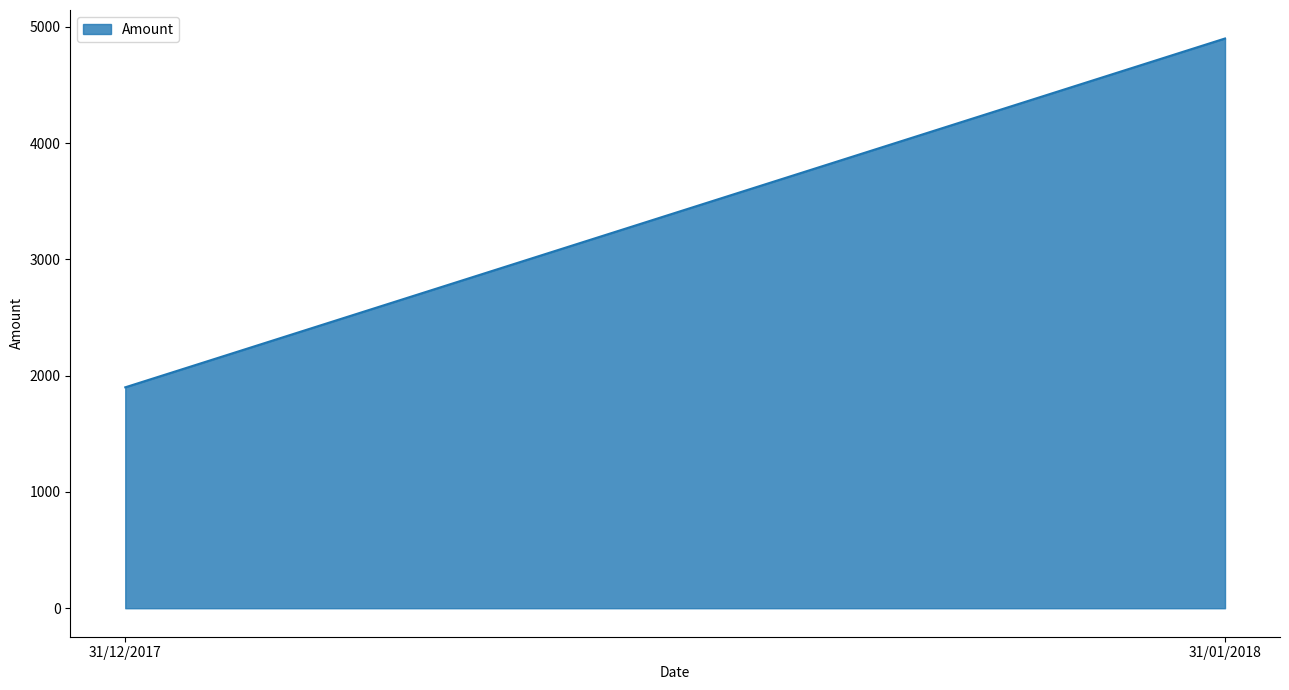

What is the label of the 1st point from the left?

31/12/2017